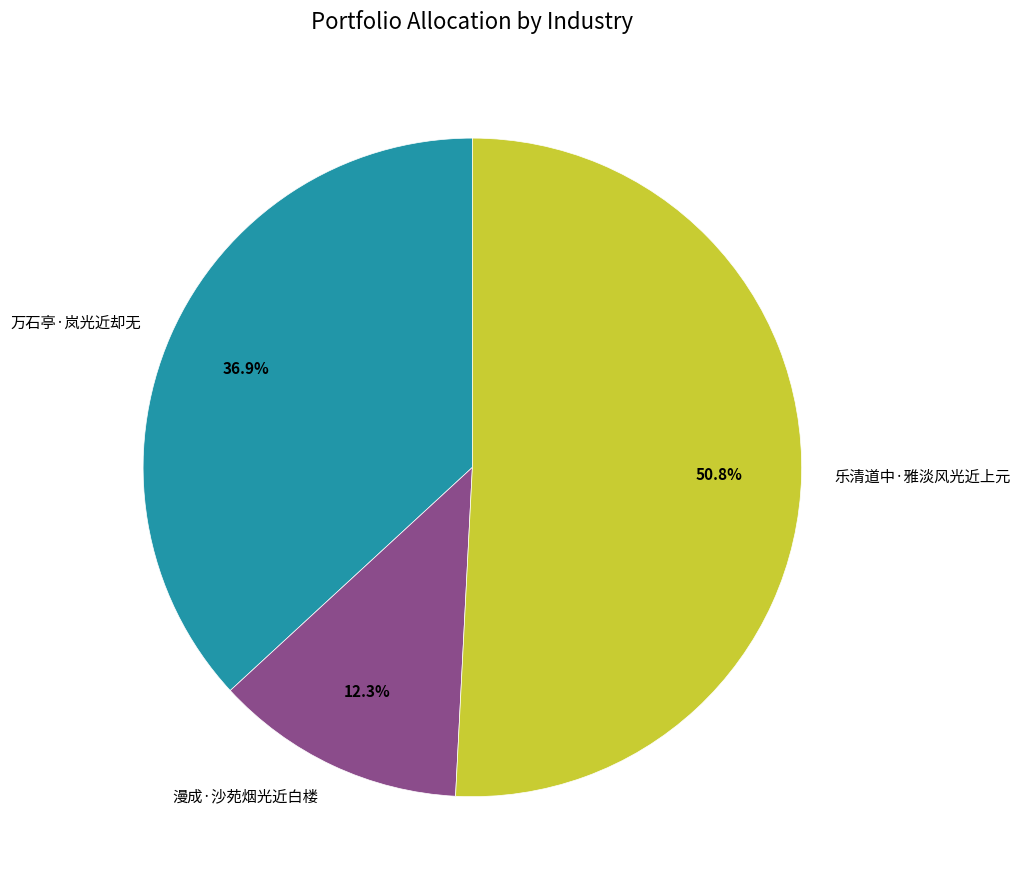

Between 漫成·沙苑烟光近白楼 and 乐清道中·雅淡风光近上元, which is larger?

乐清道中·雅淡风光近上元